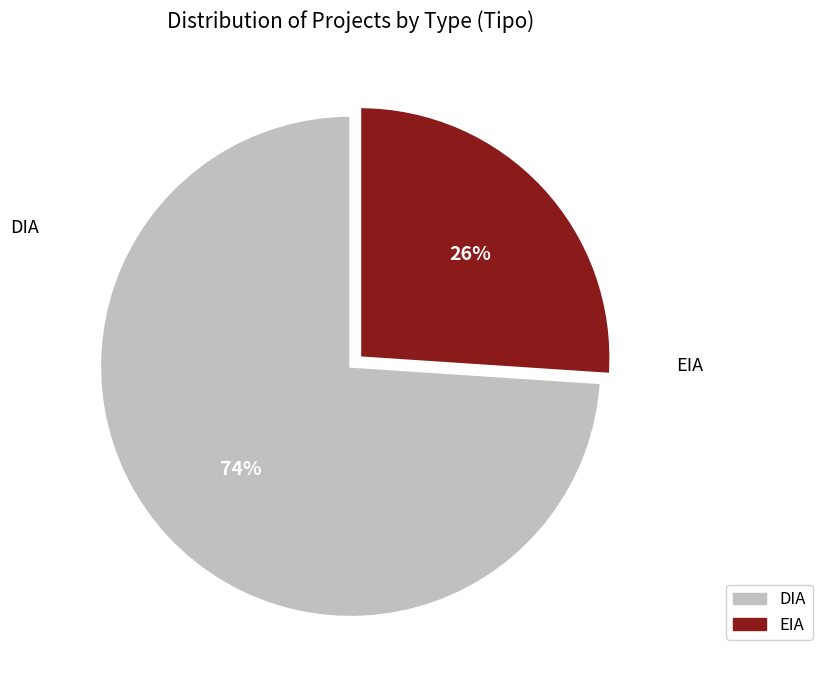

Is there a majority slice in this chart?

Yes